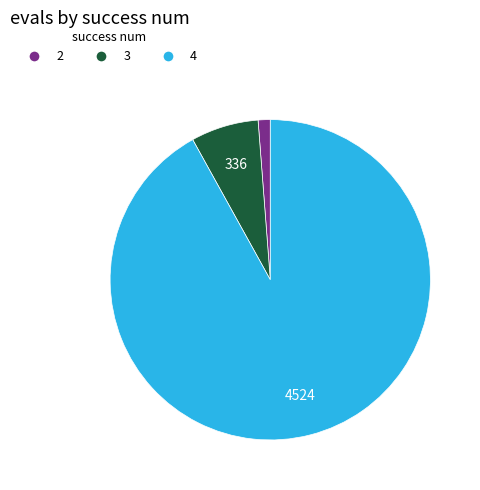

Does any single category account for the majority?

Yes